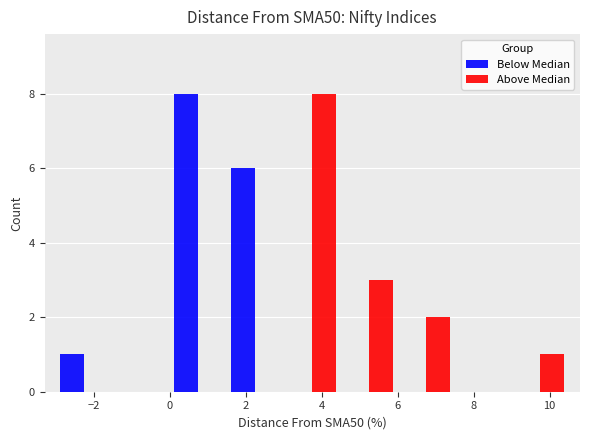

What is the height of the Above Median bar covering 3.0 to 4.5 on the x-axis? Neither the bar edges nor the heights are printed on the chart, so give them approximately, as read against the axes.

8